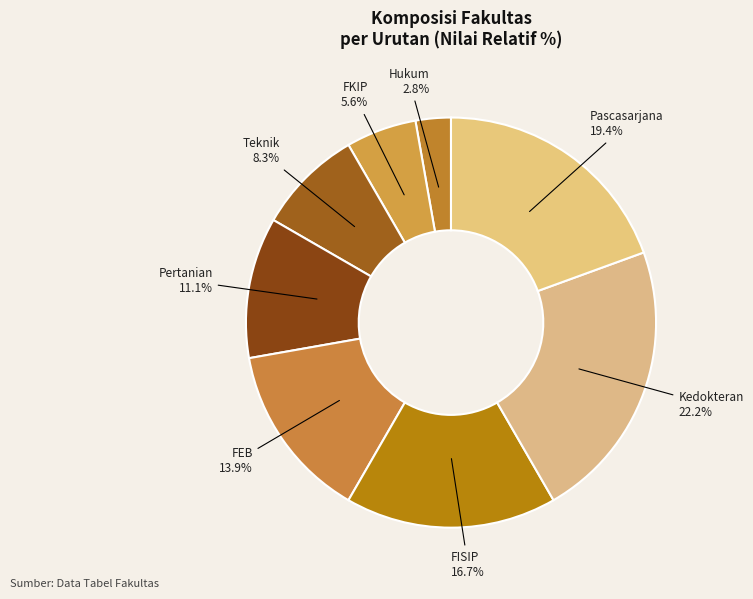

To the nearest percent, what is the difference between the largest and smallest slice percentages?

19%